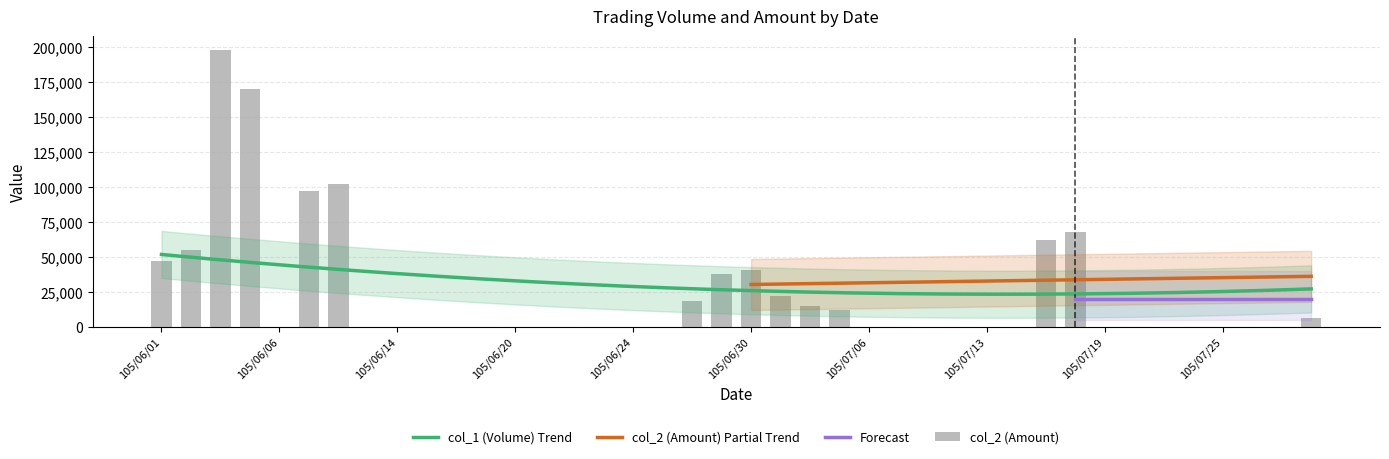

Is it true that the value at 105/07/14 is 0?

True